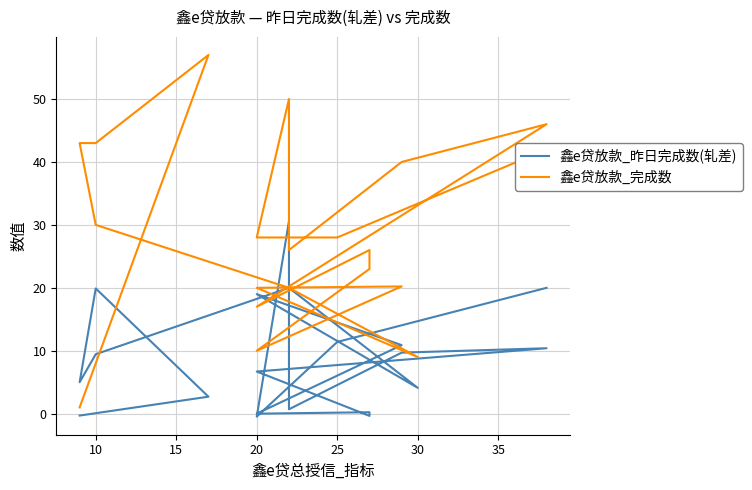

The value of 鑫e贷放款_昨日完成数(轧差) at 18 is 4.8. True or false?

False